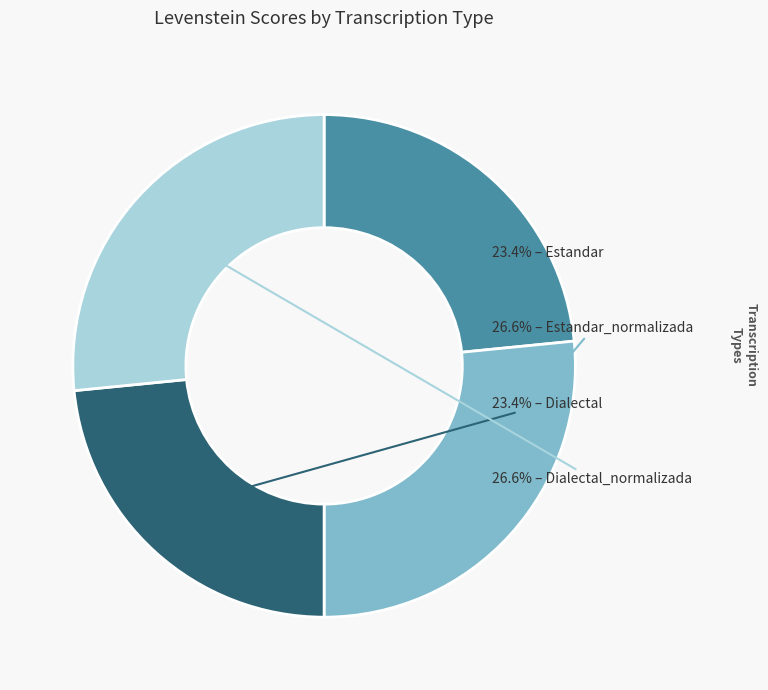

Does any single category account for the majority?

No